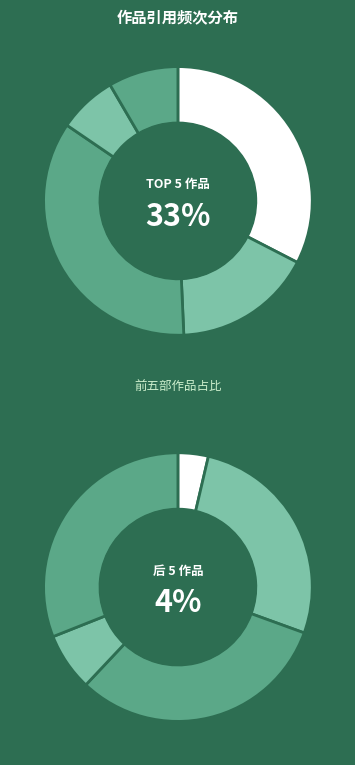

To the nearest percent, what portion does 焦君以锦鸡为赠文彩可爱性复驯狎终日为家猫 represent?

4%